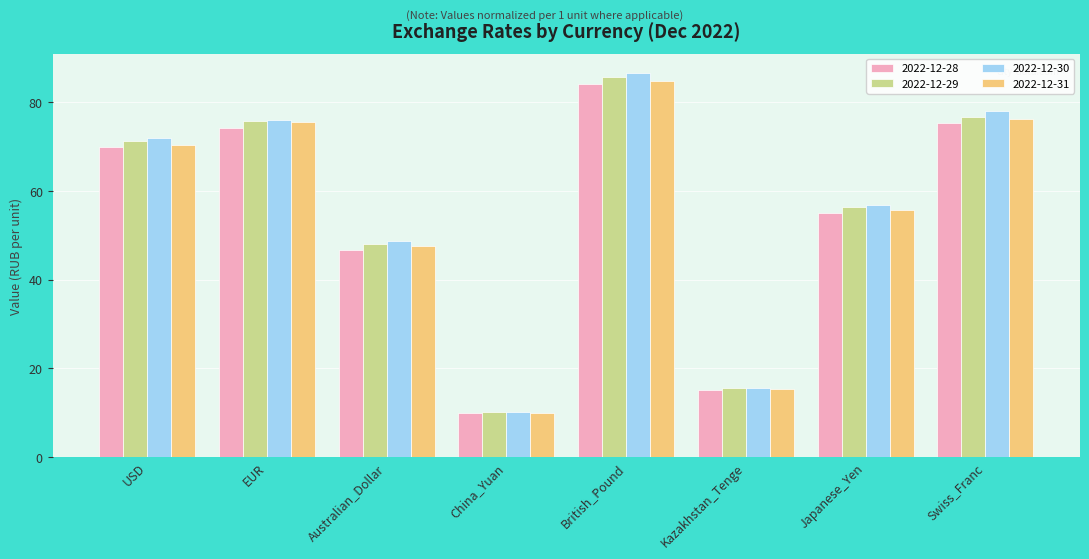

The 2022-12-28 series shows 15.2 at Kazakhstan_Tenge. True or false?

True